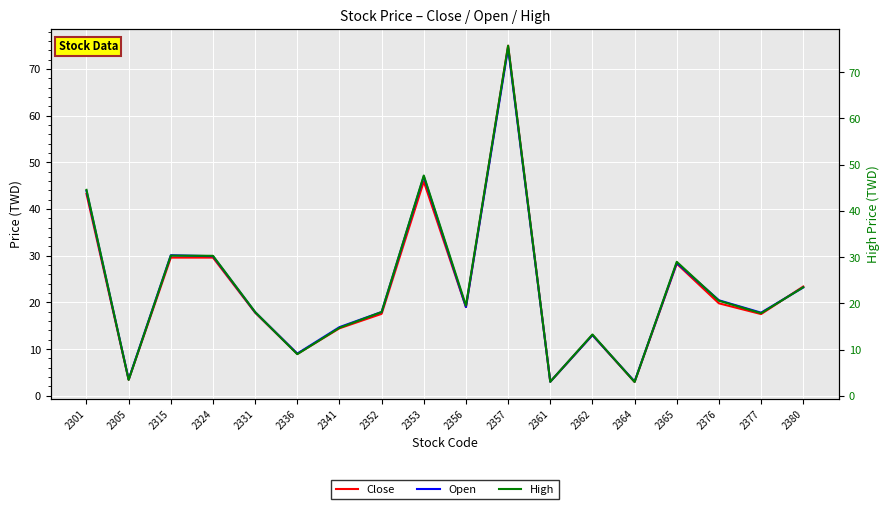

Which series has the largest range (max minus min)?

High